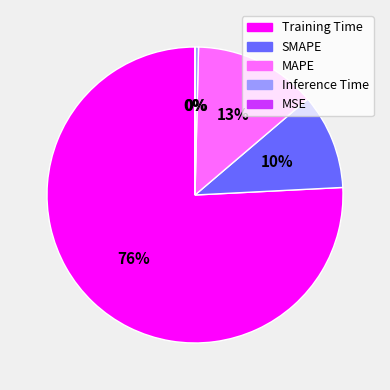

What percentage is the SMAPE slice, to the nearest percent?

10%